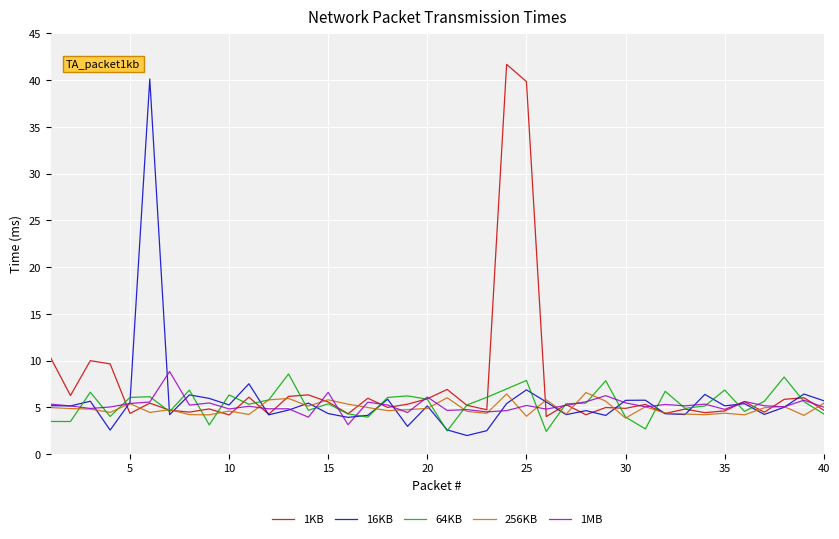

What is the maximum value shown in the chart?

41.7